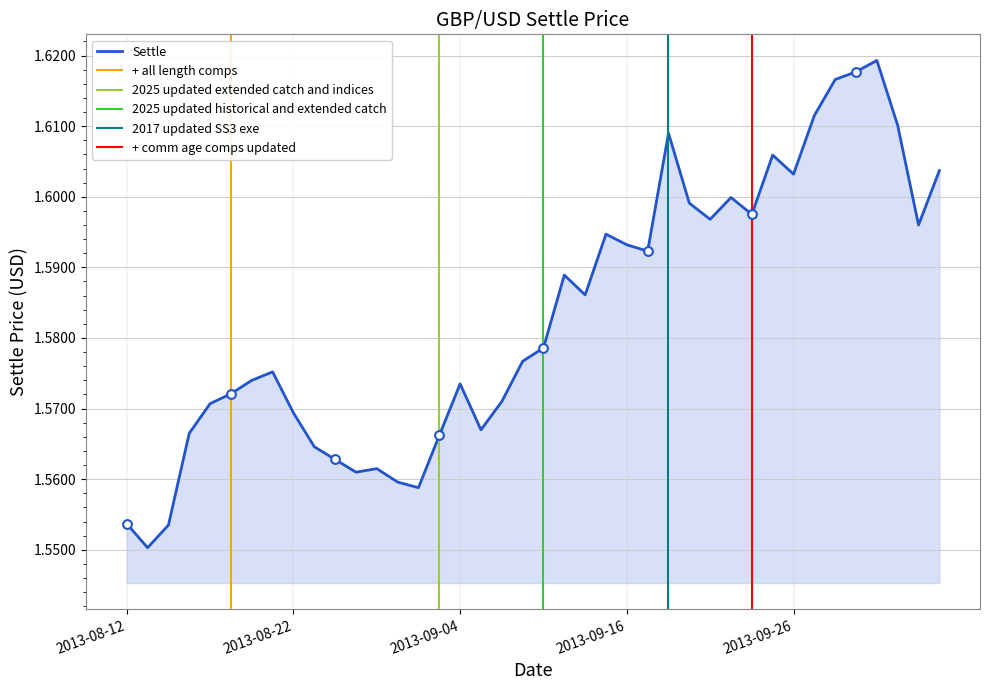

Between 2013-10-04 and 2013-09-17, which is larger?

2013-10-04